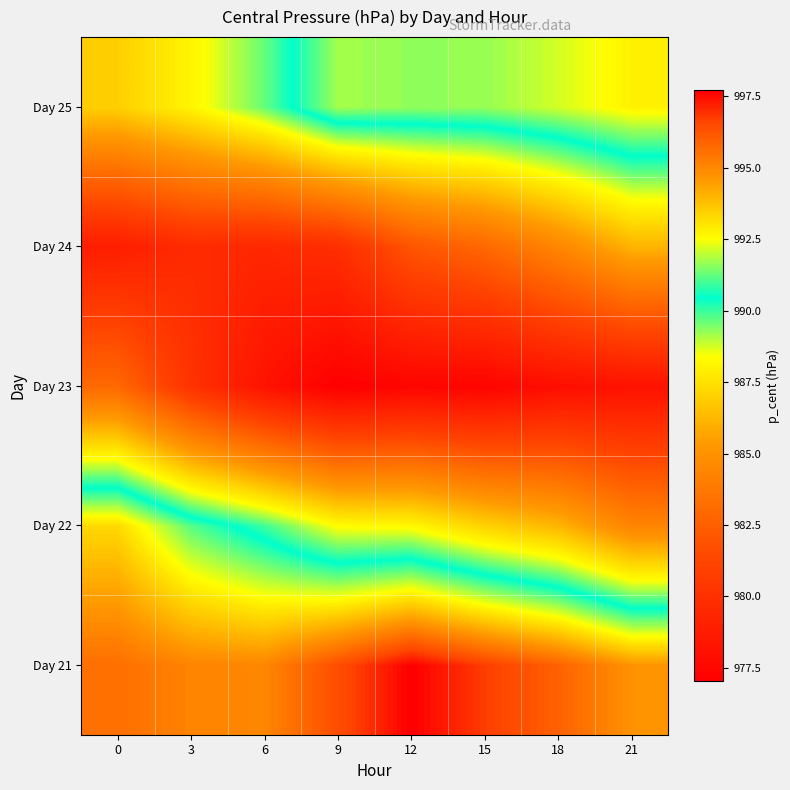

Between 9 and 3, which is larger?

9